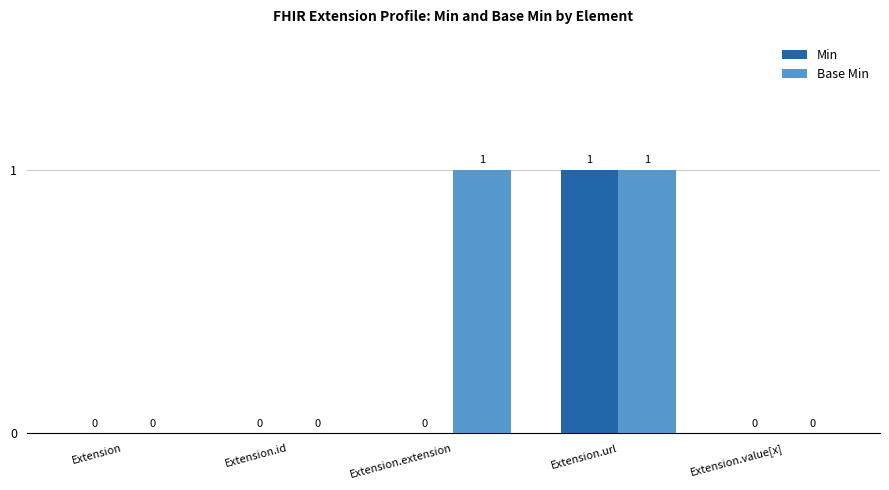

The value of Min at Extension.extension is -1. True or false?

False